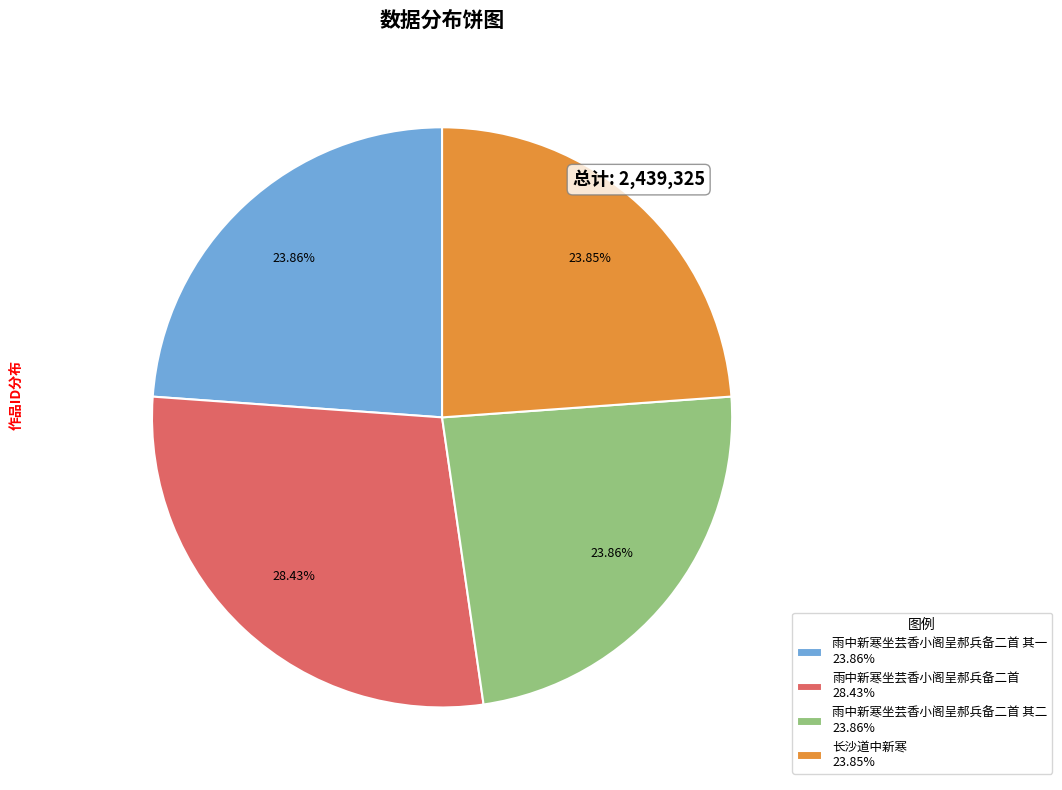

Which category has the biggest portion of the pie?

雨中新寒坐芸香小阁呈郝兵备二首 28.43%